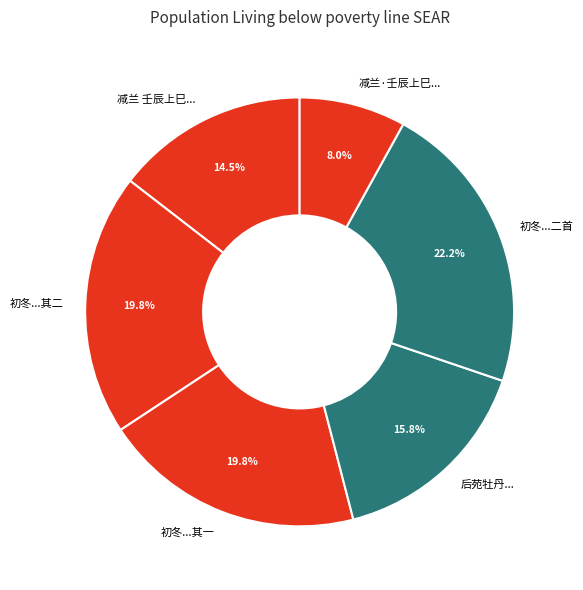

What is the smallest slice in the pie chart?

减兰·壬辰上巳...